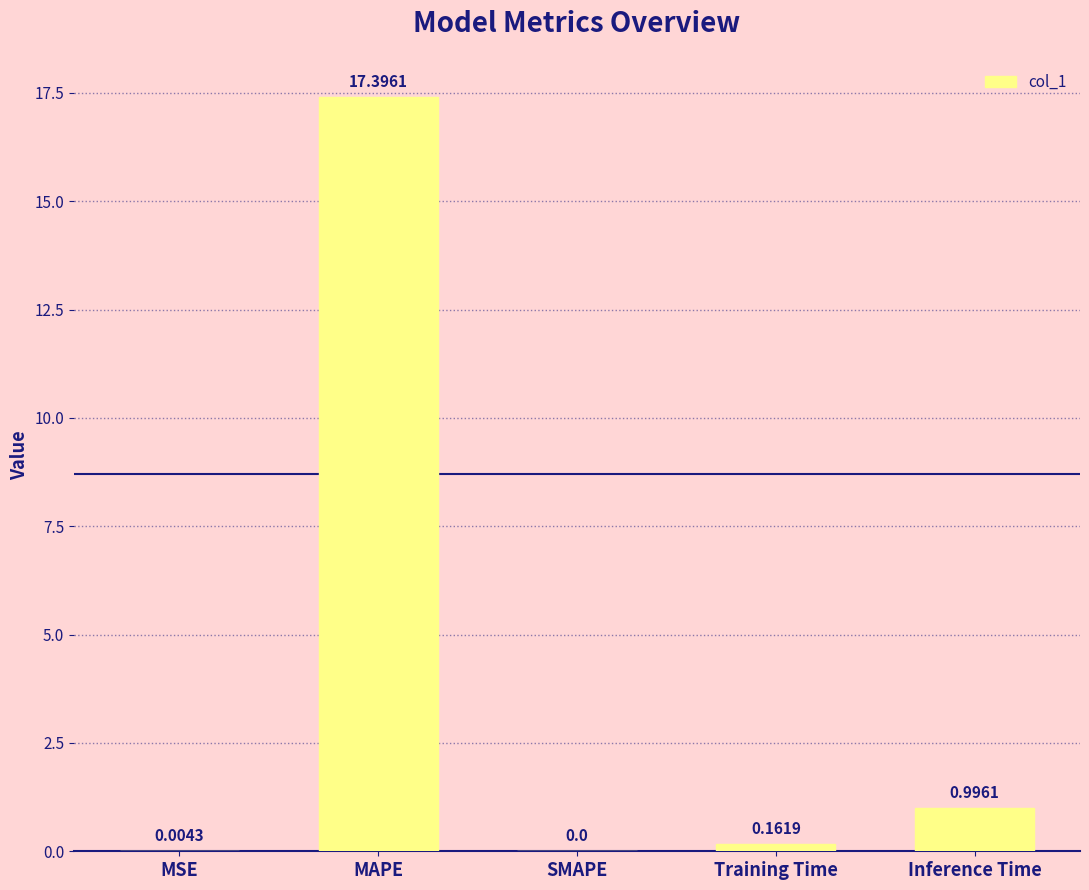

What is the sum of all values?

18.6